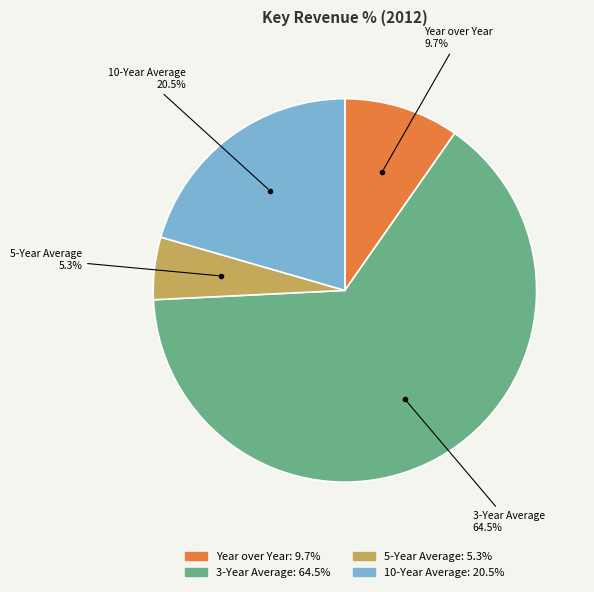

How many segments does this pie chart have?

4